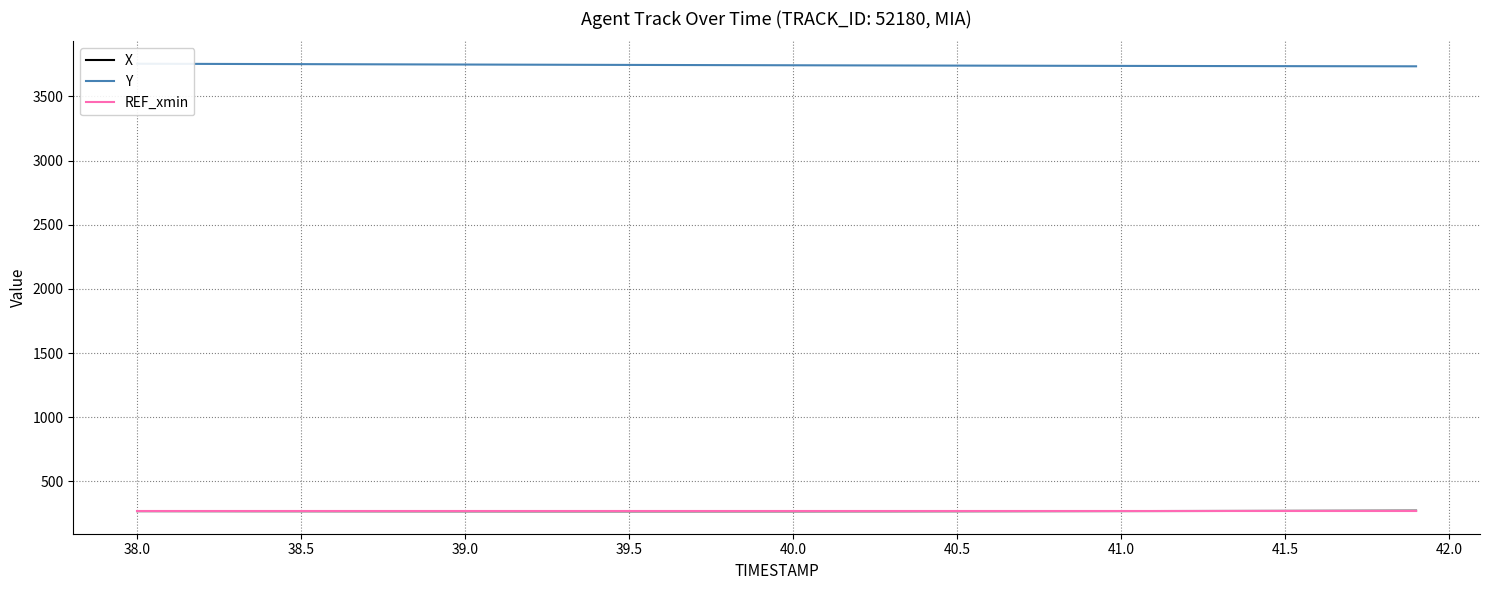

Does the chart display data point markers on the line(s)?

No